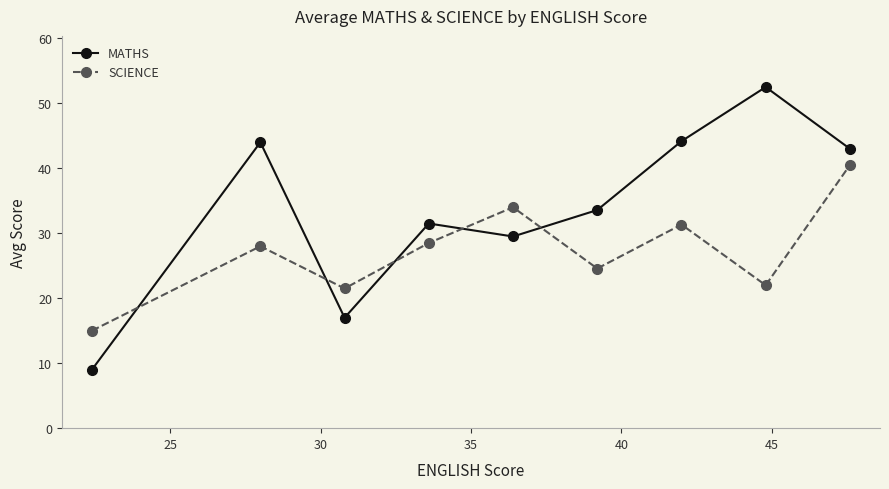

List the series in order of their peak value, lowest first.

SCIENCE, MATHS